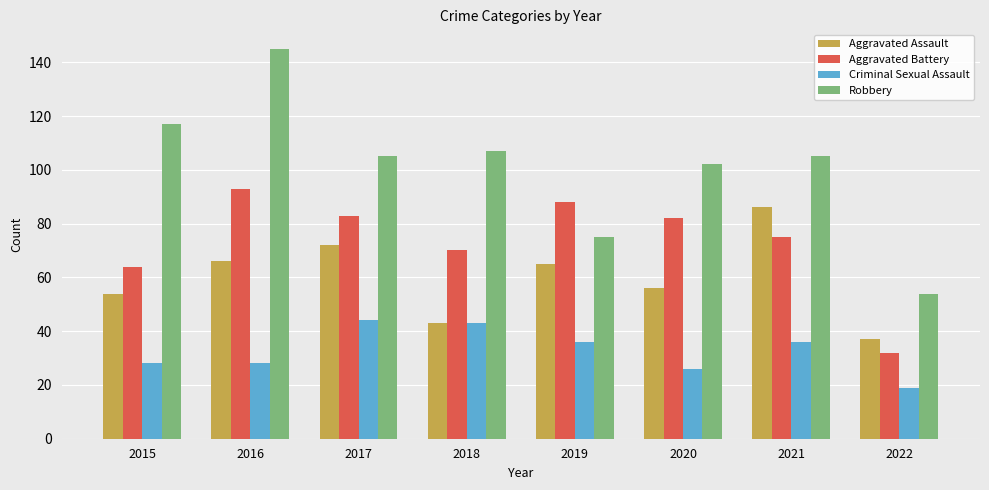

What is the difference between the maximum and minimum values in the Aggravated Battery series?

61